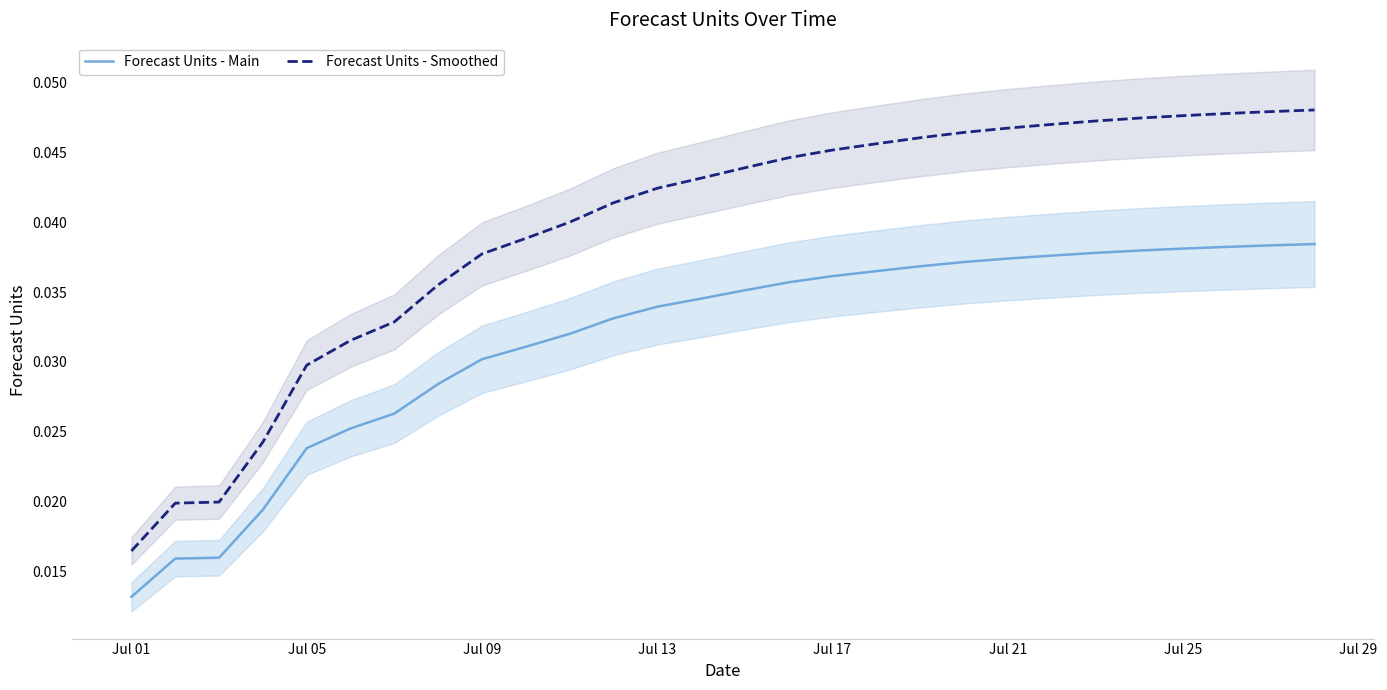

The Forecast Units - Main series shows 0.1 at Jul 25. True or false?

False